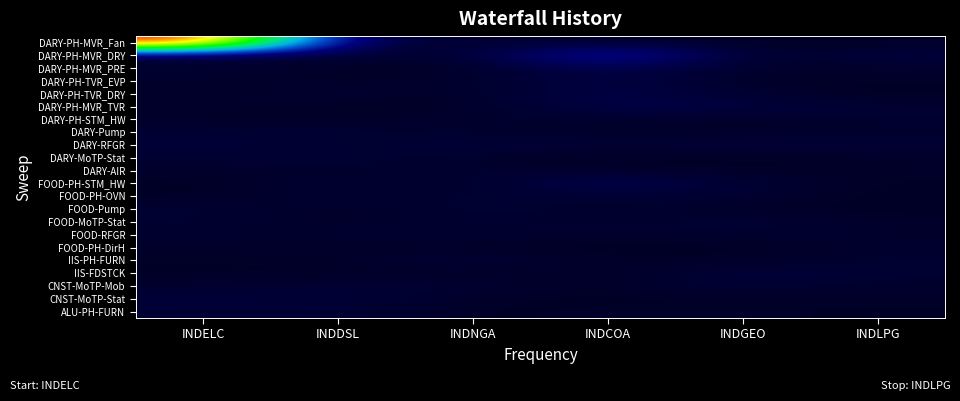

Which series has the largest total across all categories?

DARY-PH-MVR_Fan